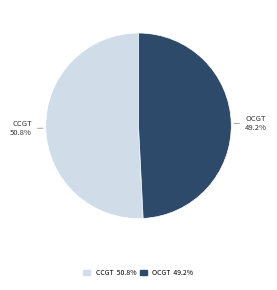

Does any single category account for the majority?

Yes